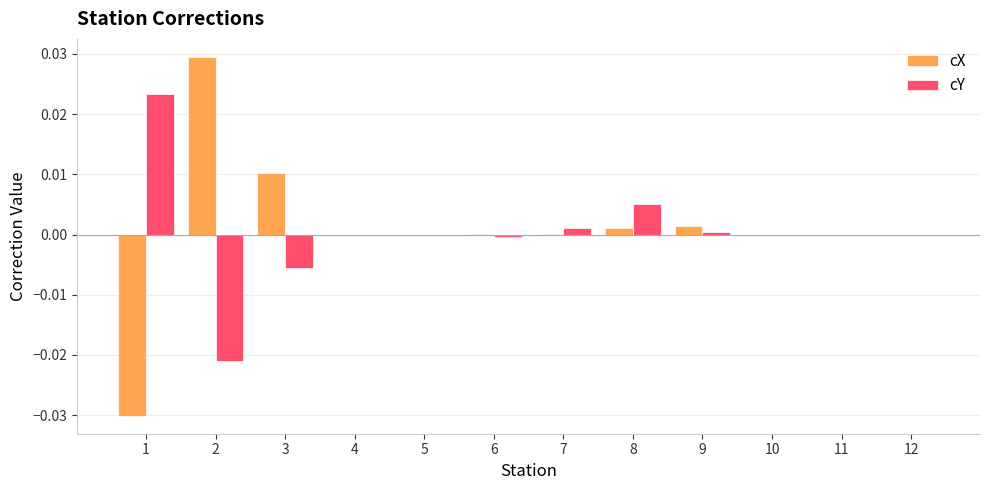

Between 1 and 9, which series saw the biggest shift?

cX